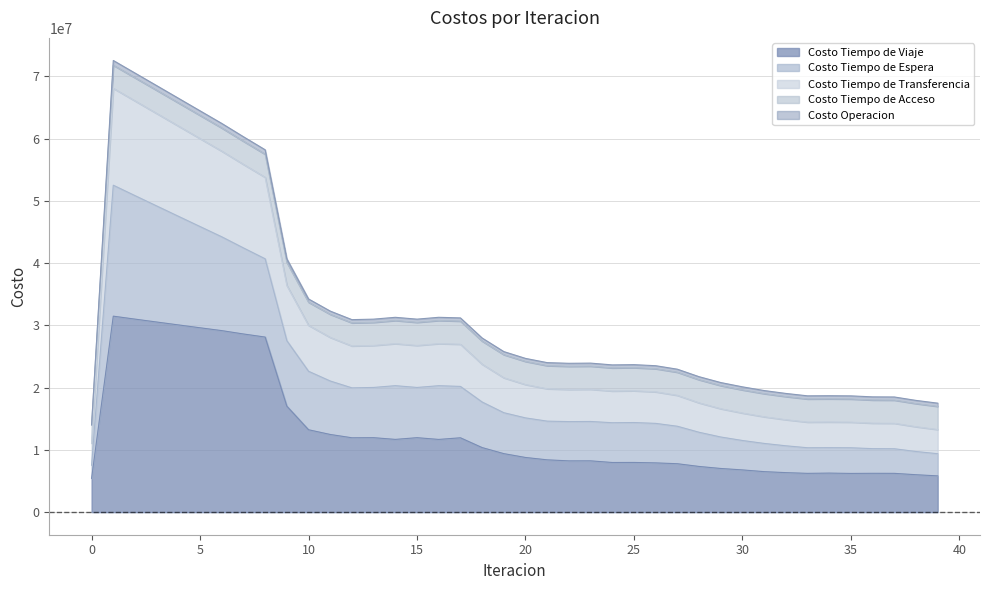

What is the minimum value for Costo Tiempo de Viaje?

5432229.7